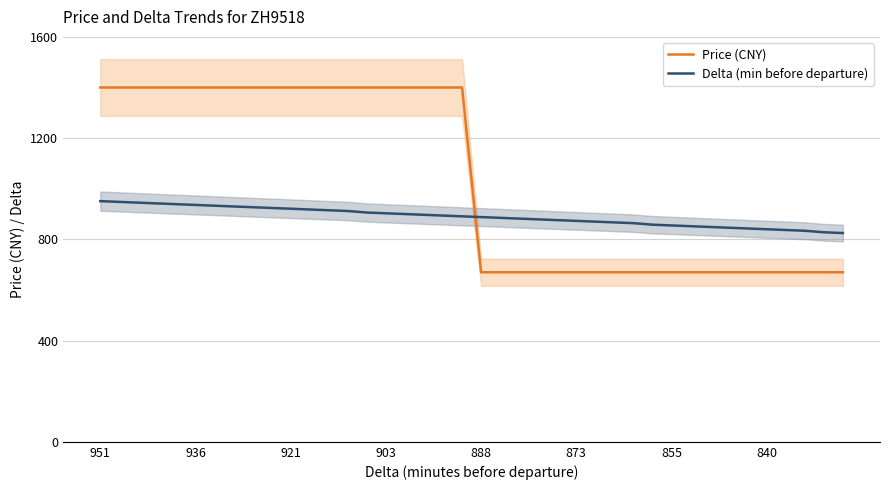

Is it true that Delta (min before departure) equals 192 at 873?

False